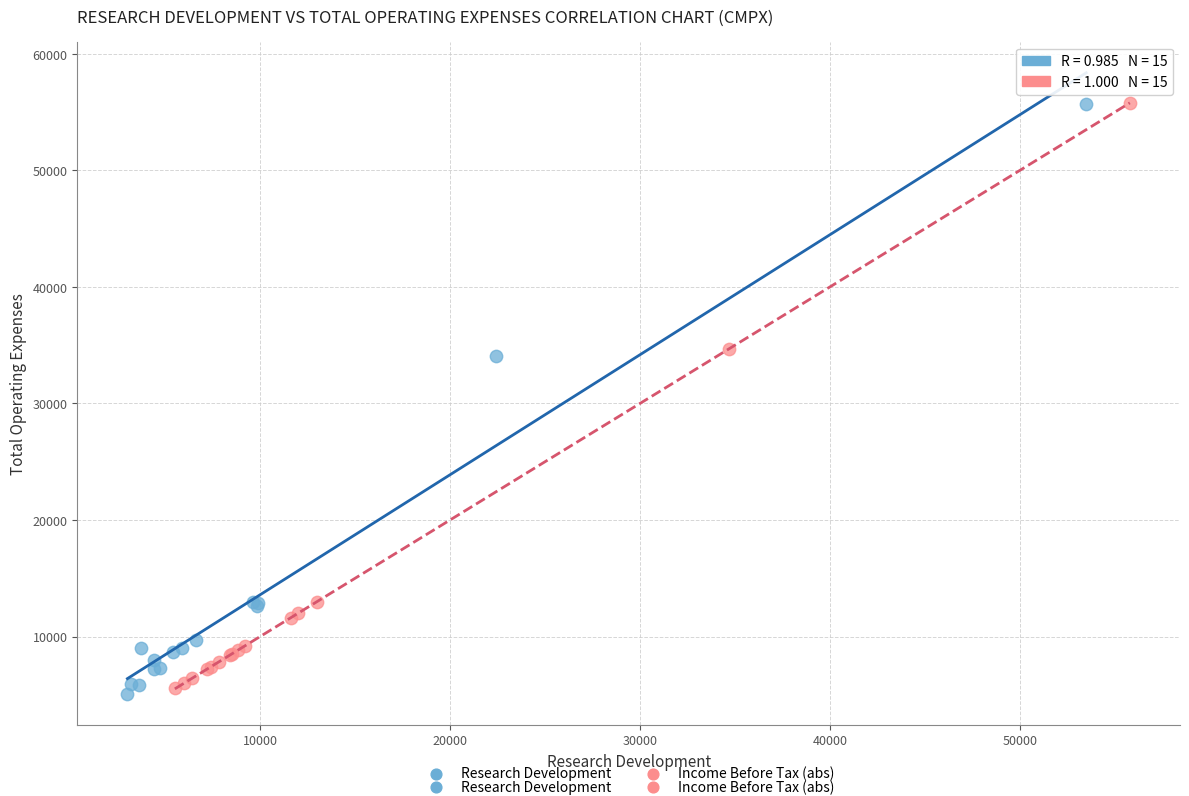

Which series has the largest Y range (max minus min)?

Research Development